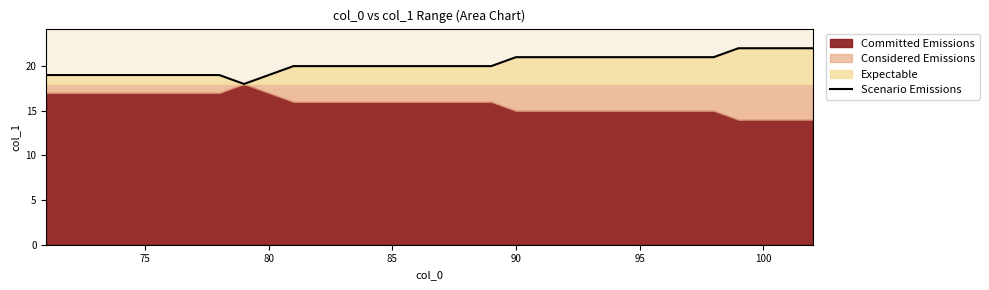

What is the maximum value for Scenario Emissions?

22